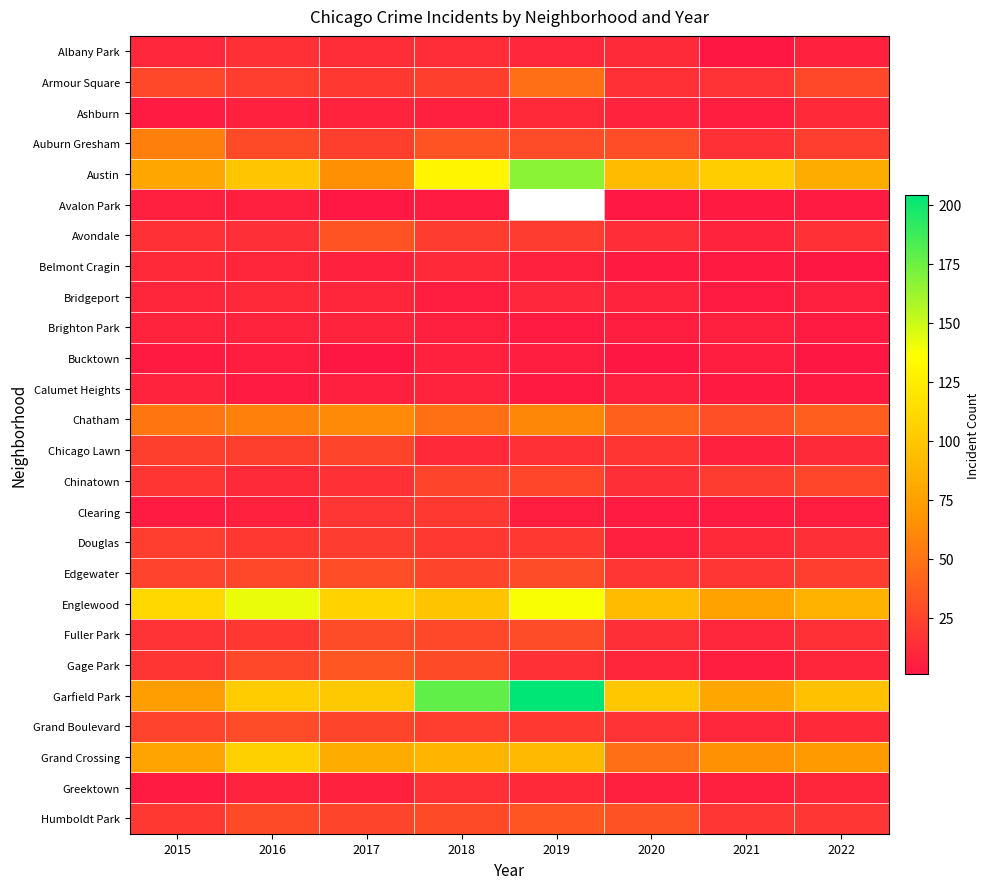

Is it true that Chatham equals 25.8 at 2015?

False